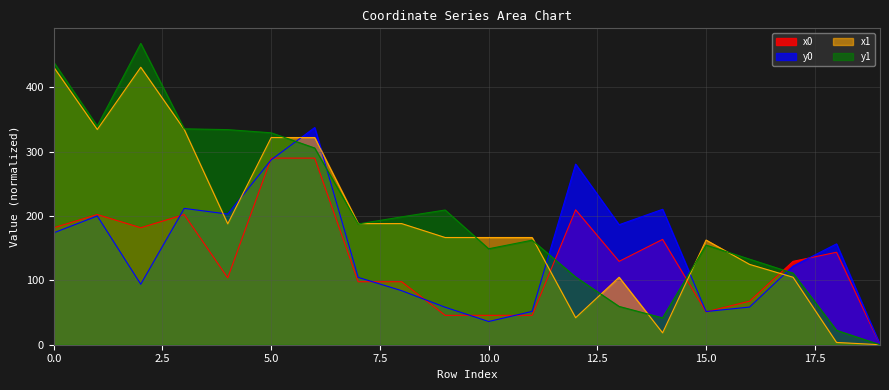

Rank the series at 9 from lowest to highest value.

y0, y1, x0, x1